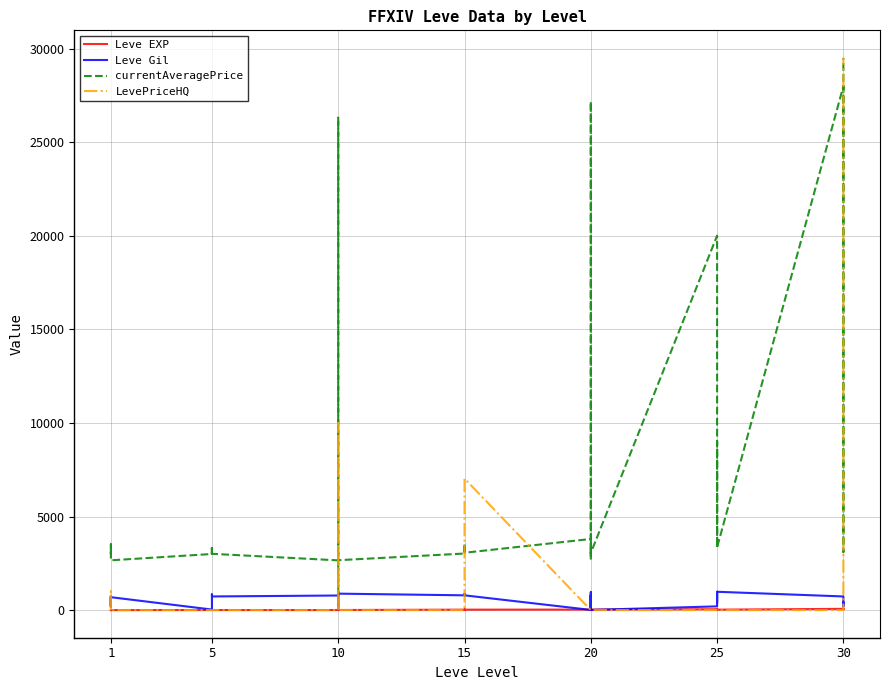

Reading left to right, transcribe all the data shown in this chart.

Leve EXP: 1	2	1	1	2	1	6	6	8	6	6	5	3	9	9	13	6	6	24	21	24	21	20	24	28	16	28	28	12	28	47	36	24	41	36	24	67	99	34	36
Leve Gil: 690	220	690	160	740	690	30	30	460	840	840	730	780	990	990	90	880	880	790	850	790	850	790	790	10	800	10	10	960	10	200	390	980	630	390	980	730	220	430	240
currentAveragePrice: 3307	3309	2996	3515	3000	2661	2999	3015	3313	3001	3316	3008	2658	2670	26304	3539	998	2666	3023	3341	3041	3325	3561	3064	3800	27174	3053	3568	2700	3052	20000	9000	3349	3341	9000	3351	27990	3106	3601	29500
LevePriceHQ: 0	0	0	0	1000	0	0	0	0	0	0	0	0	0	0	9999	999	0	0	0	0	0	0	7027	0	0	0	0	0	0	0	0	0	0	0	0	0	0	0	29500